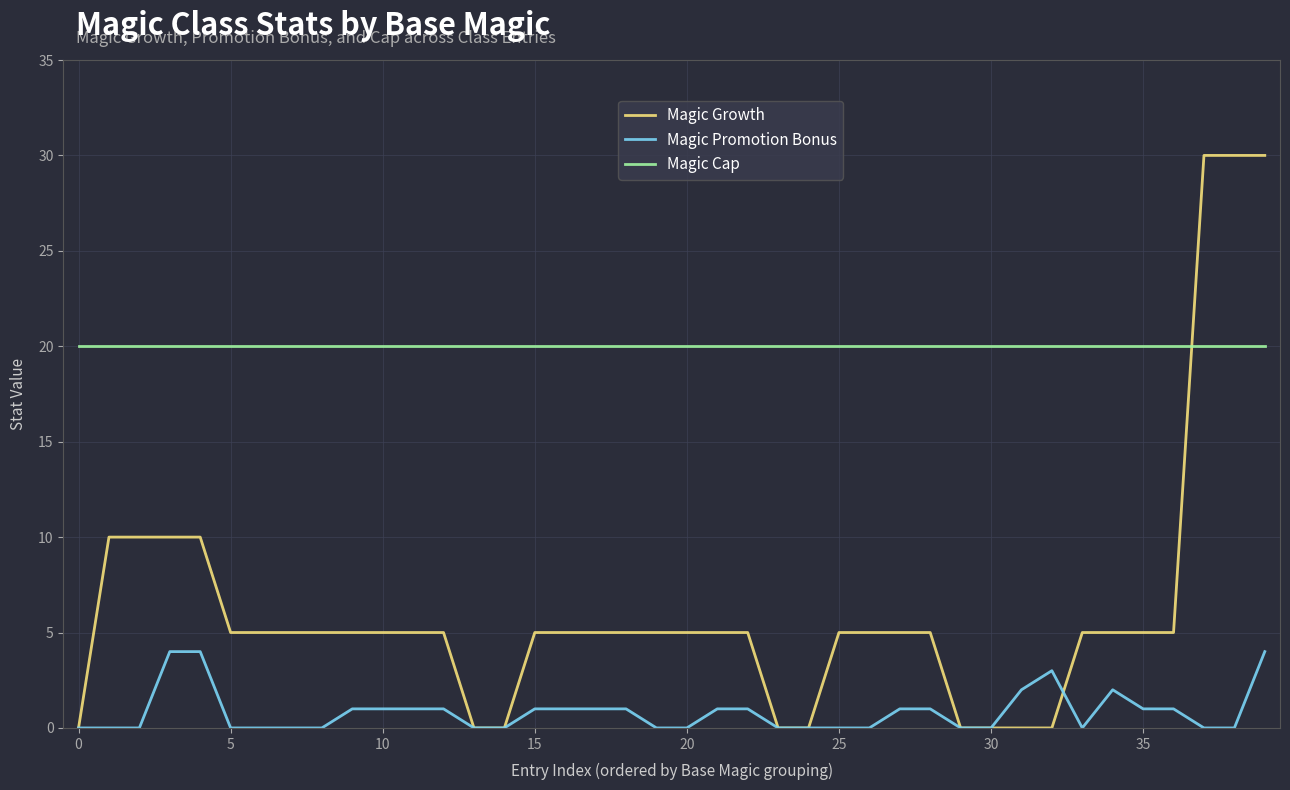

List the series in order of their overall mean, highest first.

Magic Cap, Magic Growth, Magic Promotion Bonus